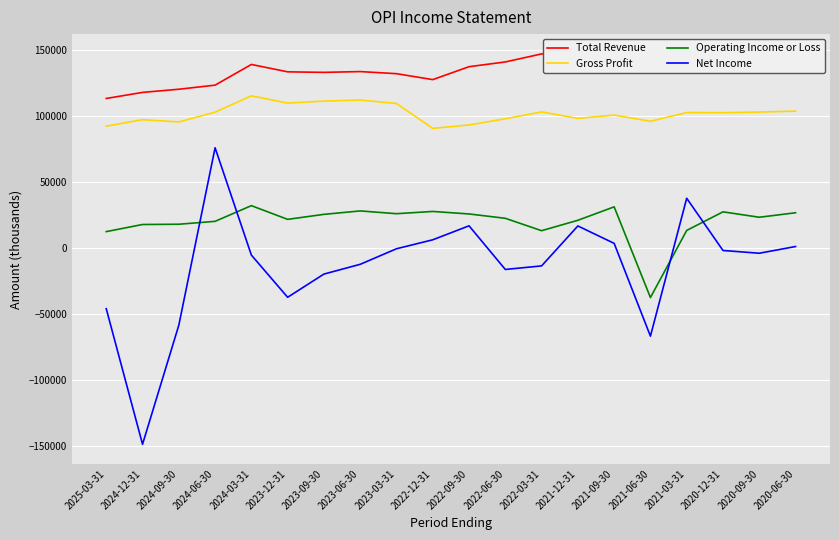

True or false: Gross Profit and Total Revenue cross at least once.

False